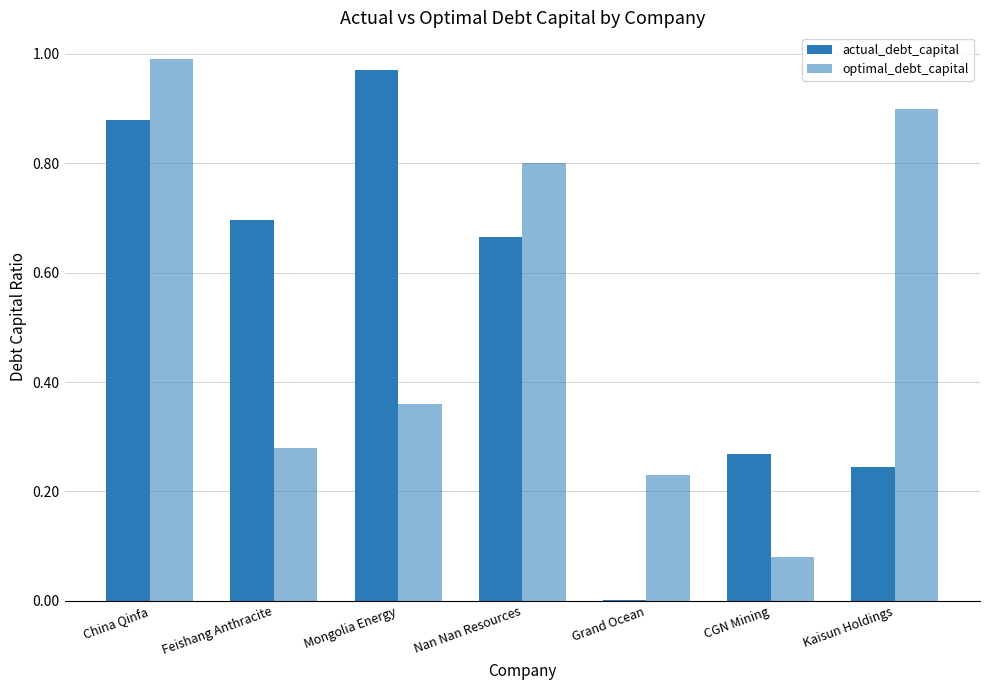

Count the number of categories in the chart.

7